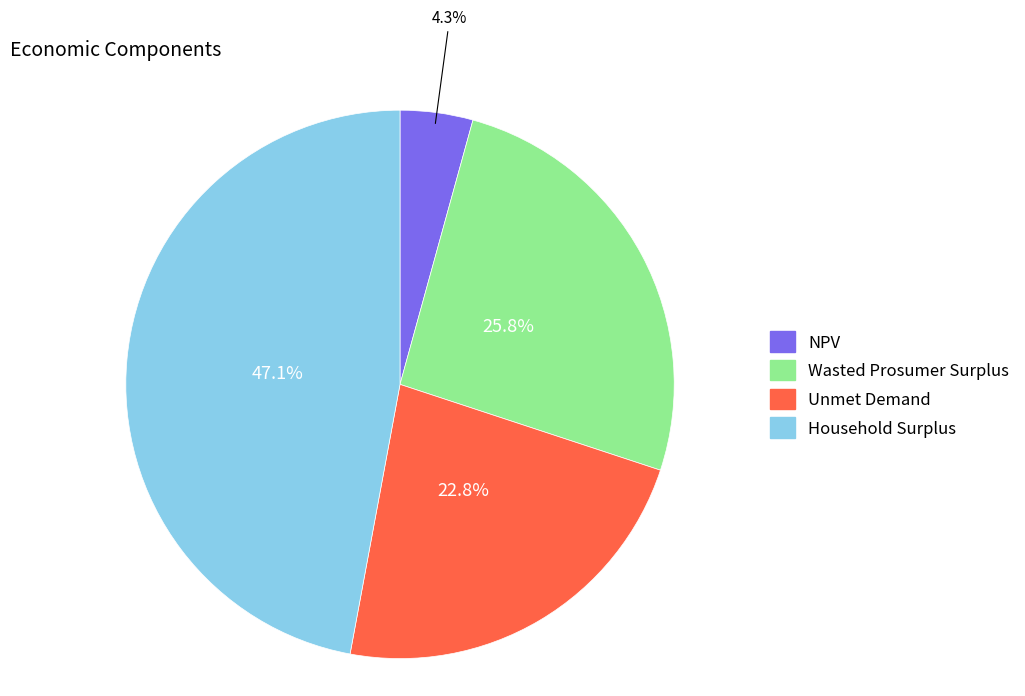

The Household Surplus slice represents 54% of the pie. True or false?

False